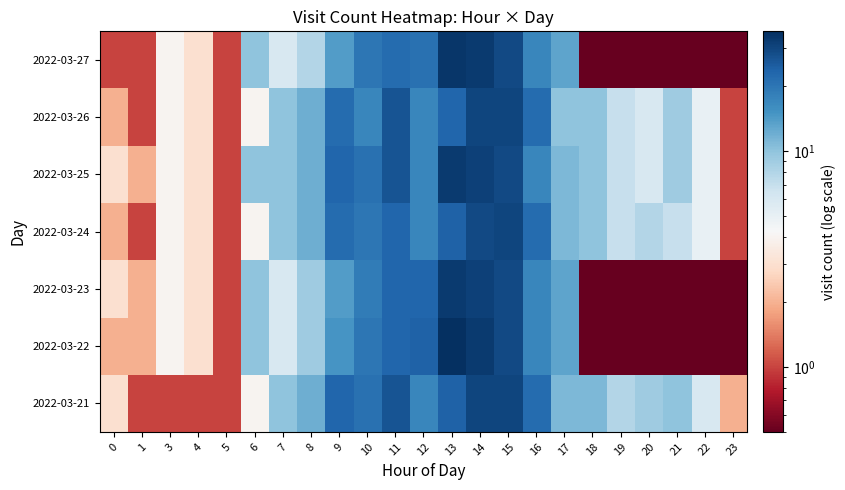

At 14, list the series in order from largest to smallest.

2022-03-22, 2022-03-27, 2022-03-23, 2022-03-25, 2022-03-21, 2022-03-26, 2022-03-24